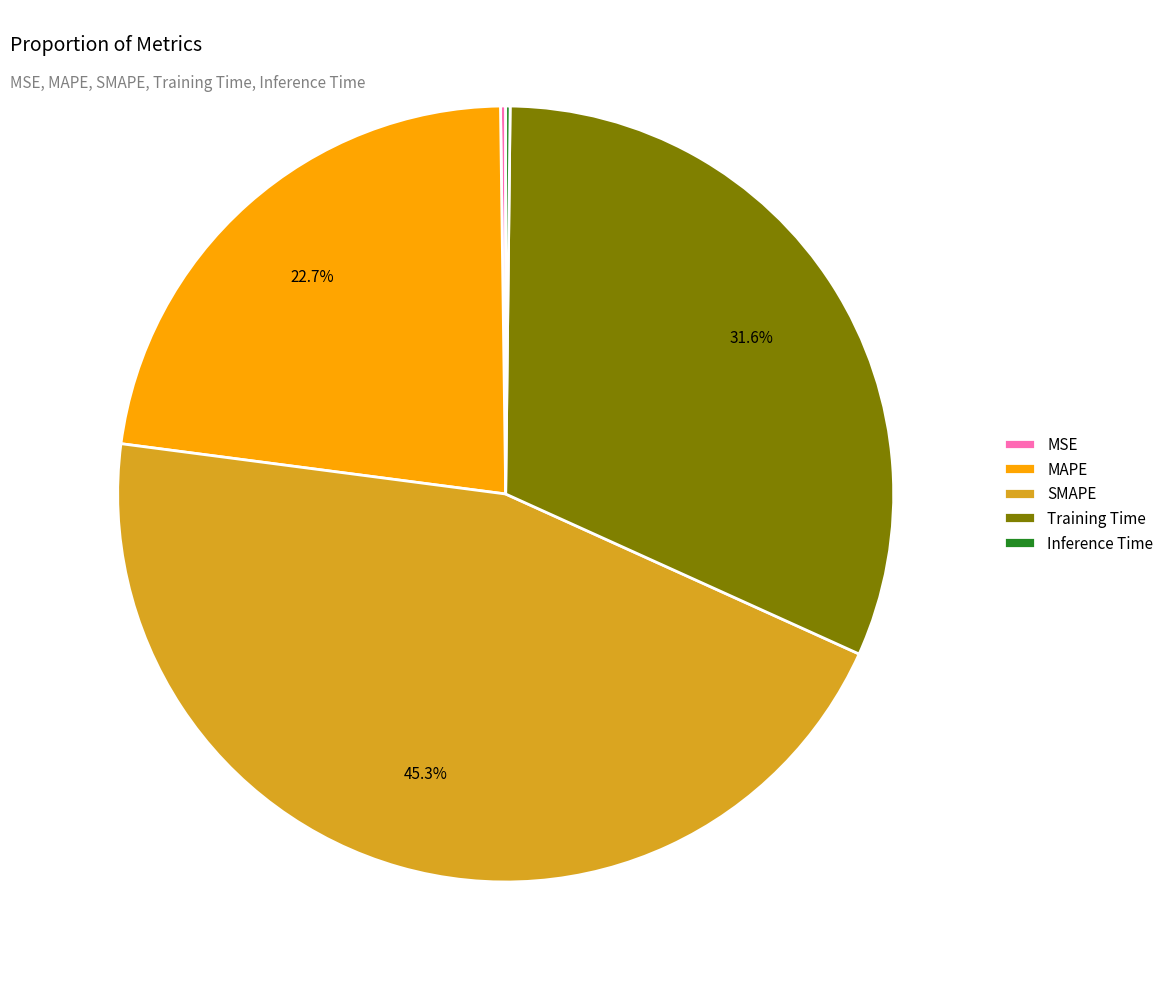

Is there any slice that represents more than half of the pie?

No